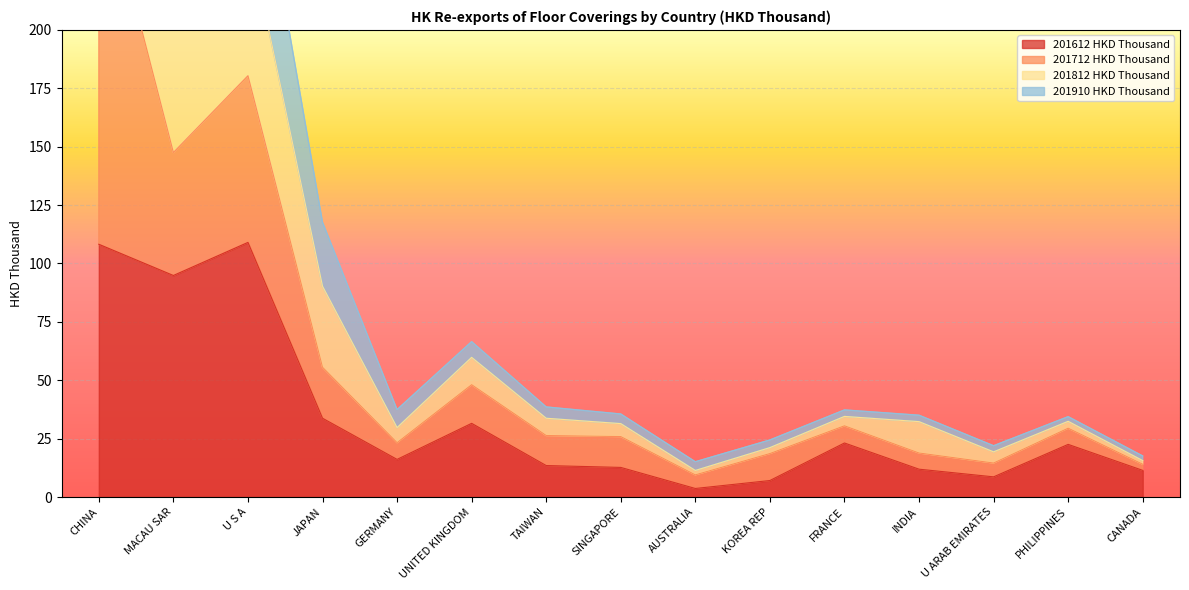

The 201812 HKD Thousand series shows 174.4 at MACAU SAR. True or false?

False